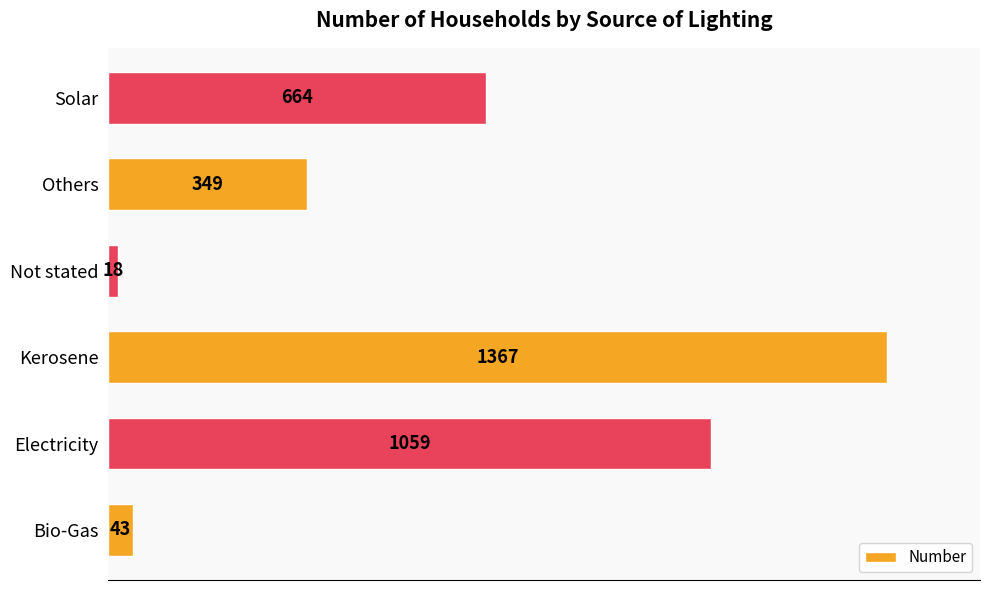

What is the minimum value shown in the chart?

18